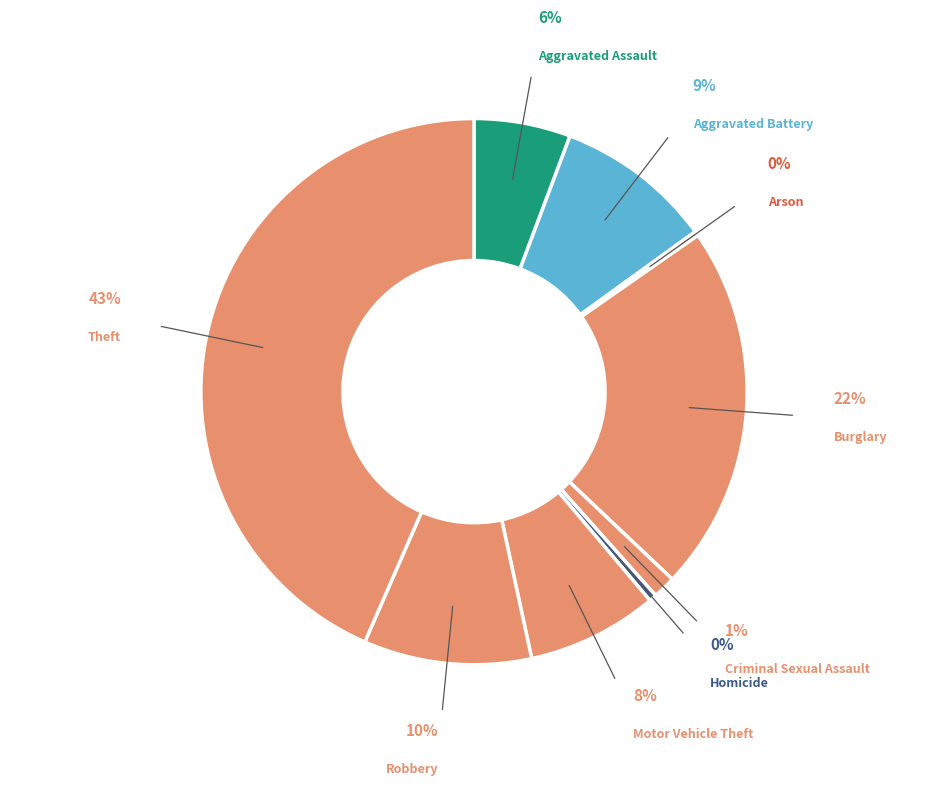

To the nearest percent, what percentage of the pie is Theft?

43%